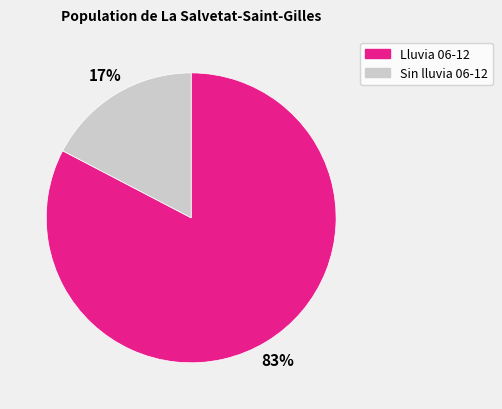

To the nearest percent, what is the average slice percentage?

50%